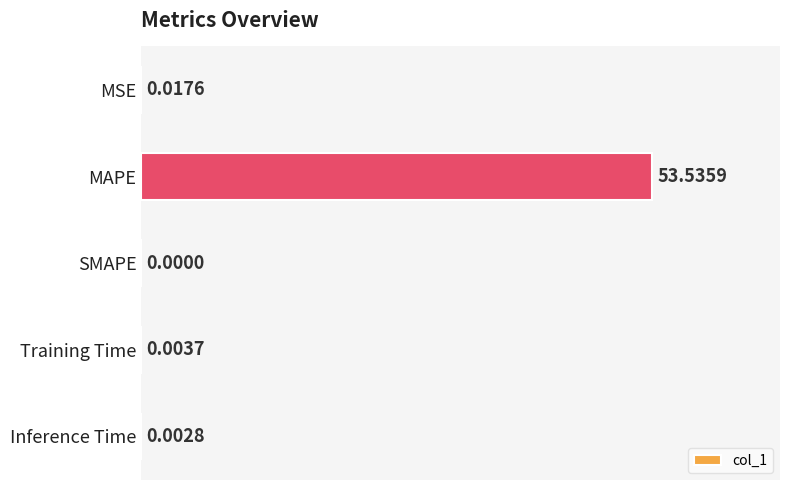

How many values are above zero?

4